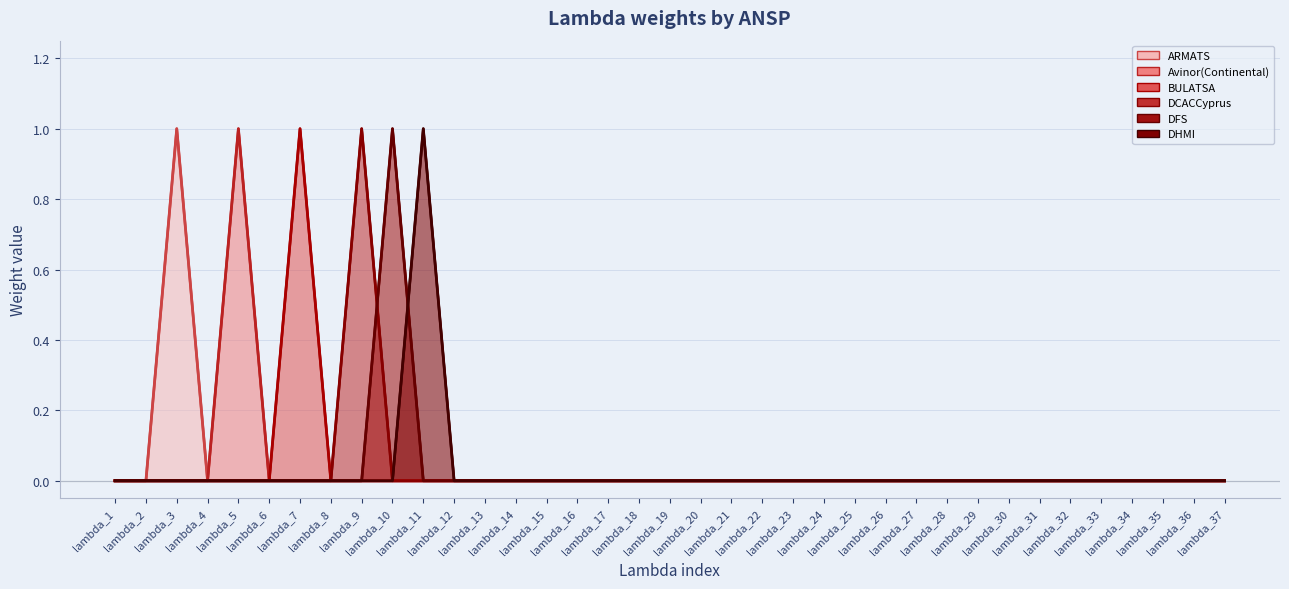

Reading left to right, extract all data points from this chart.

ARMATS: 0	0	1	0	0	0	0	0	0	0	0	0	0	0	0	0	0	0	0	0	0	0	0	0	0	0	0	0	0	0	0	0	0	0	0	0	0
Avinor(Continental): 0	0	0	0	1	0	0	0	0	0	0	0	0	0	0	0	0	0	0	0	0	0	0	0	0	0	0	0	0	0	0	0	0	0	0	0	0
BULATSA: 0	0	0	0	0	0	1	0	0	0	0	0	0	0	0	0	0	0	0	0	0	0	0	0	0	0	0	0	0	0	0	0	0	0	0	0	0
DCACCyprus: 0	0	0	0	0	0	0	0	1	0	0	0	0	0	0	0	0	0	0	0	0	0	0	0	0	0	0	0	0	0	0	0	0	0	0	0	0
DFS: 0	0	0	0	0	0	0	0	0	1	0	0	0	0	0	0	0	0	0	0	0	0	0	0	0	0	0	0	0	0	0	0	0	0	0	0	0
DHMI: 0	0	0	0	0	0	0	0	0	0	1	0	0	0	0	0	0	0	0	0	0	0	0	0	0	0	0	0	0	0	0	0	0	0	0	0	0